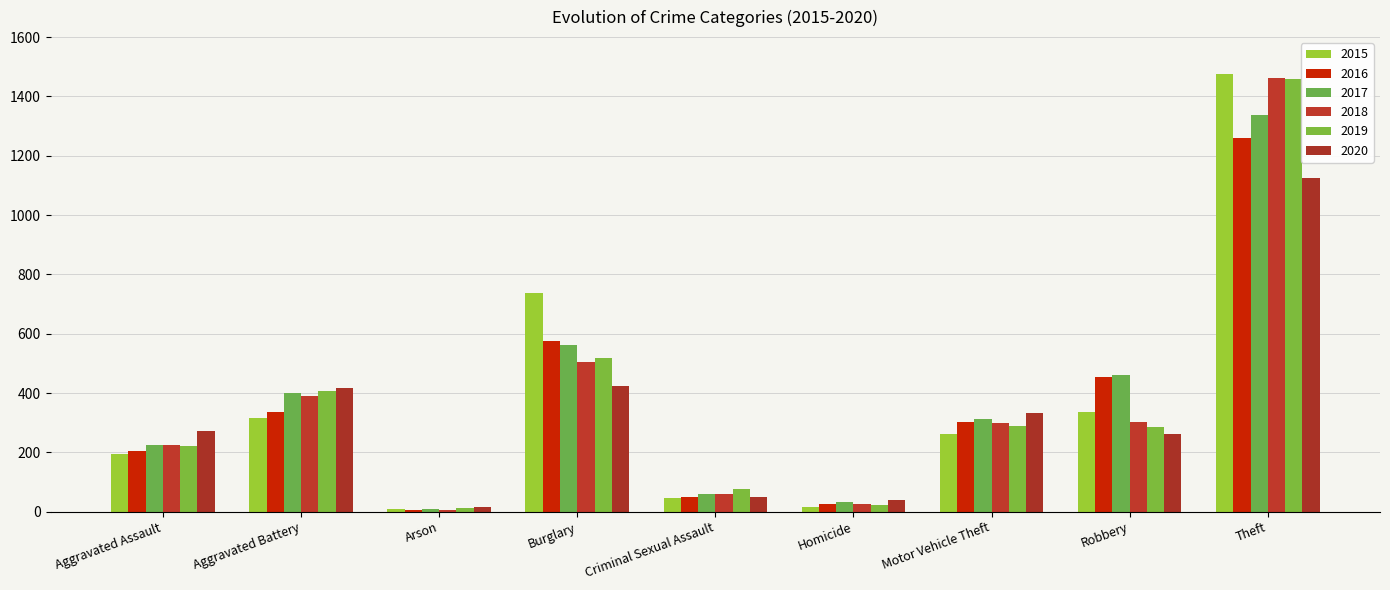

At which label is 2018 closest to 734?

Burglary